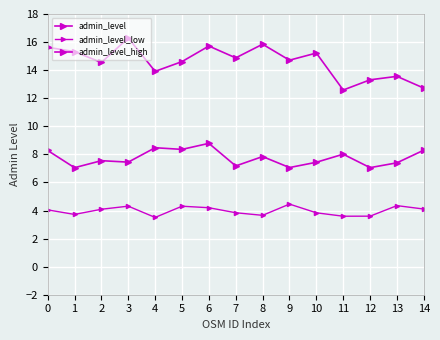

How many series are shown in this chart?

3